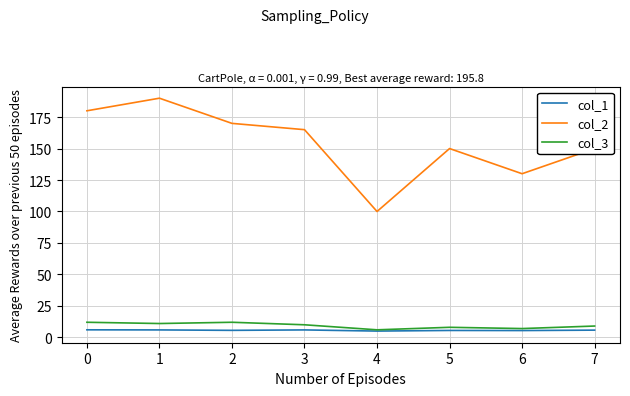

What is the approximate value of col_3 at 5?

8.0